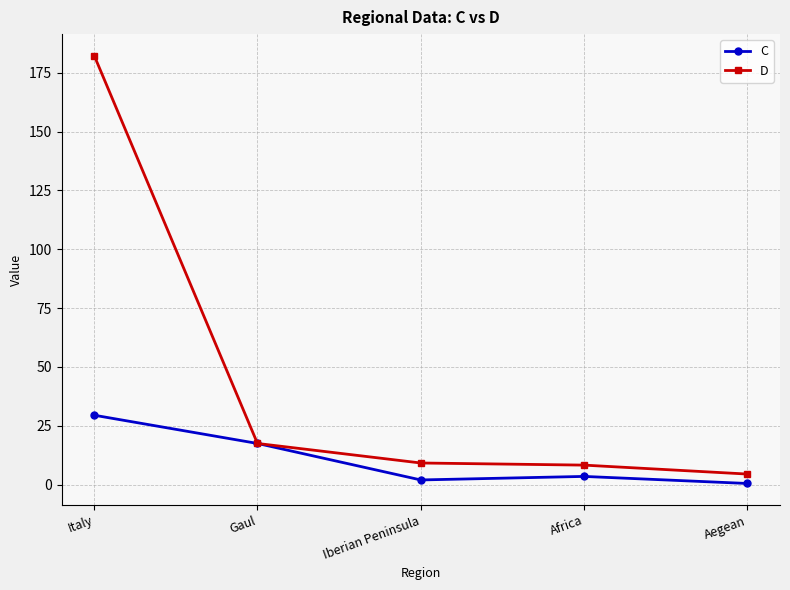

What position from the right is Iberian Peninsula?

3